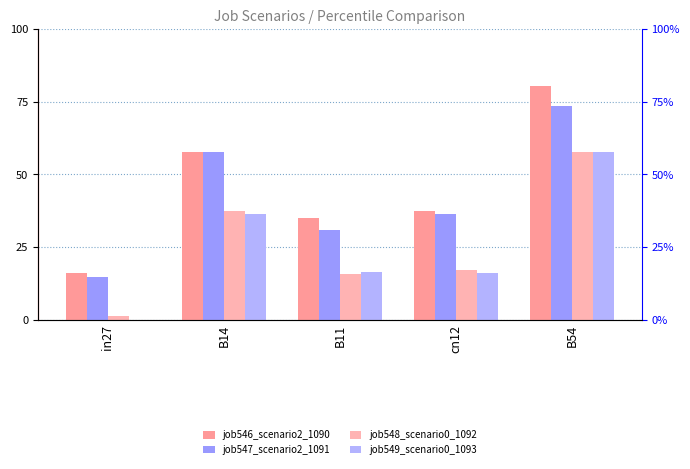

What is the spread (max minus min) of values at B11?

0.2